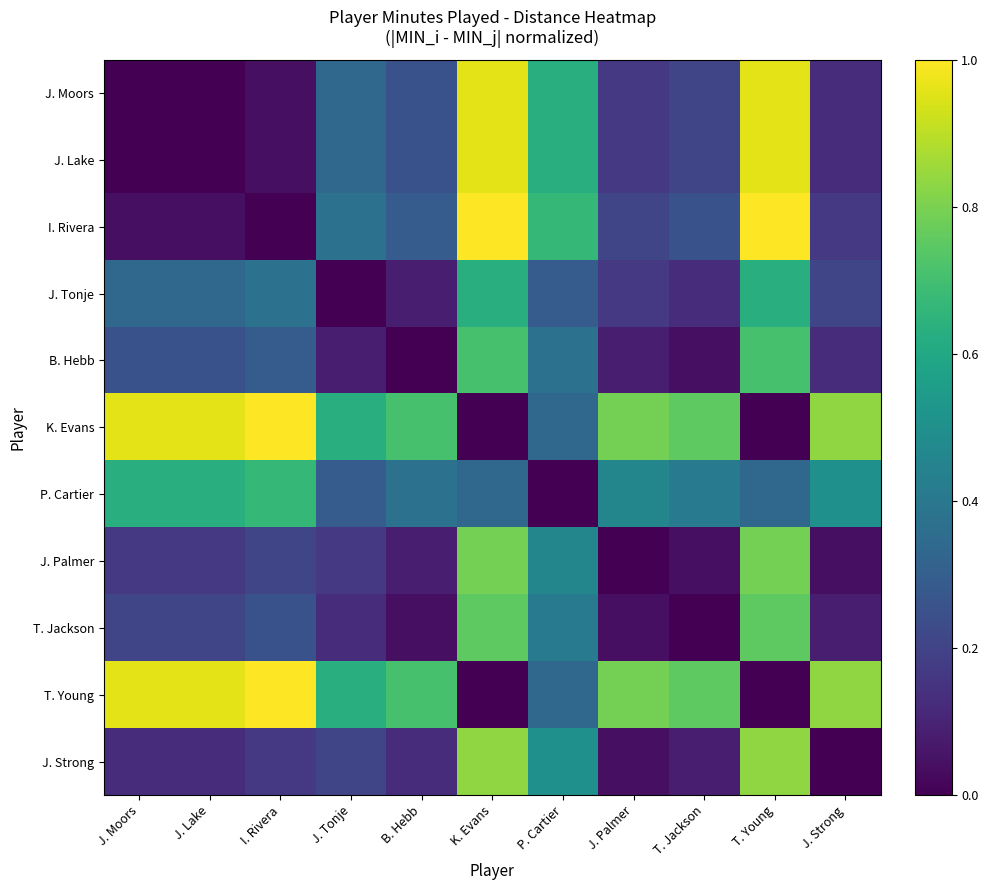

Reading left to right, what are all the values shown in this chart?

J. Moors: J. Moors=0.0	J. Lake=0.0	I. Rivera=0.0	J. Tonje=0.3	B. Hebb=0.2	K. Evans=1.0	P. Cartier=0.6	J. Palmer=0.2	T. Jackson=0.2	T. Young=1.0	J. Strong=0.1
J. Lake: J. Moors=0.0	J. Lake=0.0	I. Rivera=0.0	J. Tonje=0.3	B. Hebb=0.2	K. Evans=1.0	P. Cartier=0.6	J. Palmer=0.2	T. Jackson=0.2	T. Young=1.0	J. Strong=0.1
I. Rivera: J. Moors=0.0	J. Lake=0.0	I. Rivera=0.0	J. Tonje=0.4	B. Hebb=0.3	K. Evans=1.0	P. Cartier=0.7	J. Palmer=0.2	T. Jackson=0.2	T. Young=1.0	J. Strong=0.2
J. Tonje: J. Moors=0.3	J. Lake=0.3	I. Rivera=0.4	J. Tonje=0.0	B. Hebb=0.1	K. Evans=0.6	P. Cartier=0.3	J. Palmer=0.2	T. Jackson=0.1	T. Young=0.6	J. Strong=0.2
B. Hebb: J. Moors=0.2	J. Lake=0.2	I. Rivera=0.3	J. Tonje=0.1	B. Hebb=0.0	K. Evans=0.7	P. Cartier=0.4	J. Palmer=0.1	T. Jackson=0.0	T. Young=0.7	J. Strong=0.1
K. Evans: J. Moors=1.0	J. Lake=1.0	I. Rivera=1.0	J. Tonje=0.6	B. Hebb=0.7	K. Evans=0.0	P. Cartier=0.3	J. Palmer=0.8	T. Jackson=0.8	T. Young=0.0	J. Strong=0.8
P. Cartier: J. Moors=0.6	J. Lake=0.6	I. Rivera=0.7	J. Tonje=0.3	B. Hebb=0.4	K. Evans=0.3	P. Cartier=0.0	J. Palmer=0.5	T. Jackson=0.4	T. Young=0.3	J. Strong=0.5
J. Palmer: J. Moors=0.2	J. Lake=0.2	I. Rivera=0.2	J. Tonje=0.2	B. Hebb=0.1	K. Evans=0.8	P. Cartier=0.5	J. Palmer=0.0	T. Jackson=0.0	T. Young=0.8	J. Strong=0.0
T. Jackson: J. Moors=0.2	J. Lake=0.2	I. Rivera=0.2	J. Tonje=0.1	B. Hebb=0.0	K. Evans=0.8	P. Cartier=0.4	J. Palmer=0.0	T. Jackson=0.0	T. Young=0.8	J. Strong=0.1
T. Young: J. Moors=1.0	J. Lake=1.0	I. Rivera=1.0	J. Tonje=0.6	B. Hebb=0.7	K. Evans=0.0	P. Cartier=0.3	J. Palmer=0.8	T. Jackson=0.8	T. Young=0.0	J. Strong=0.8
J. Strong: J. Moors=0.1	J. Lake=0.1	I. Rivera=0.2	J. Tonje=0.2	B. Hebb=0.1	K. Evans=0.8	P. Cartier=0.5	J. Palmer=0.0	T. Jackson=0.1	T. Young=0.8	J. Strong=0.0